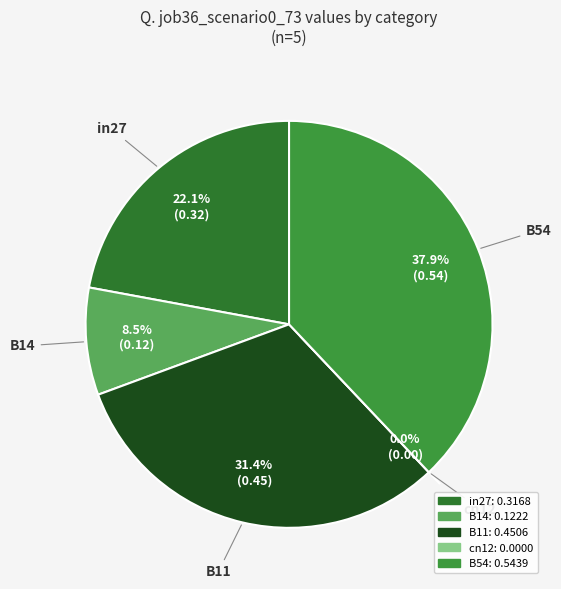

To the nearest percent, what percentage of the pie is in27?

22%